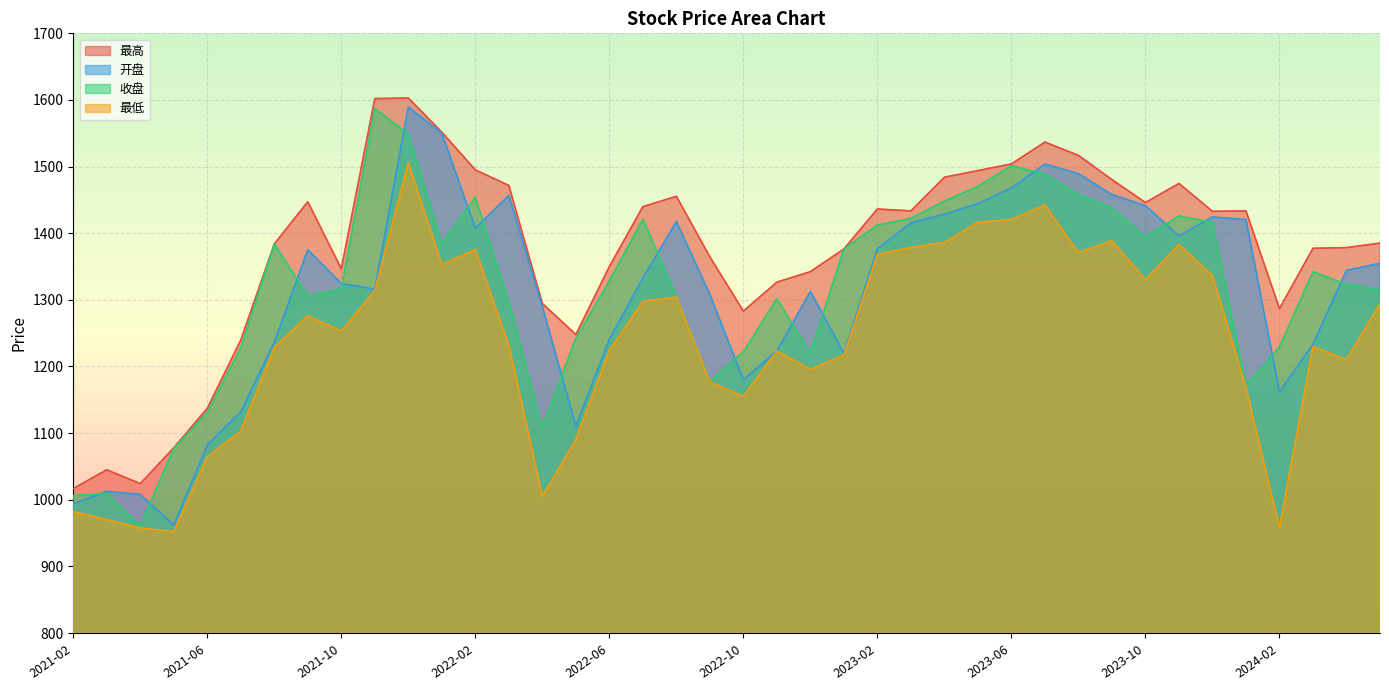

What is the smallest value displayed?

952.0